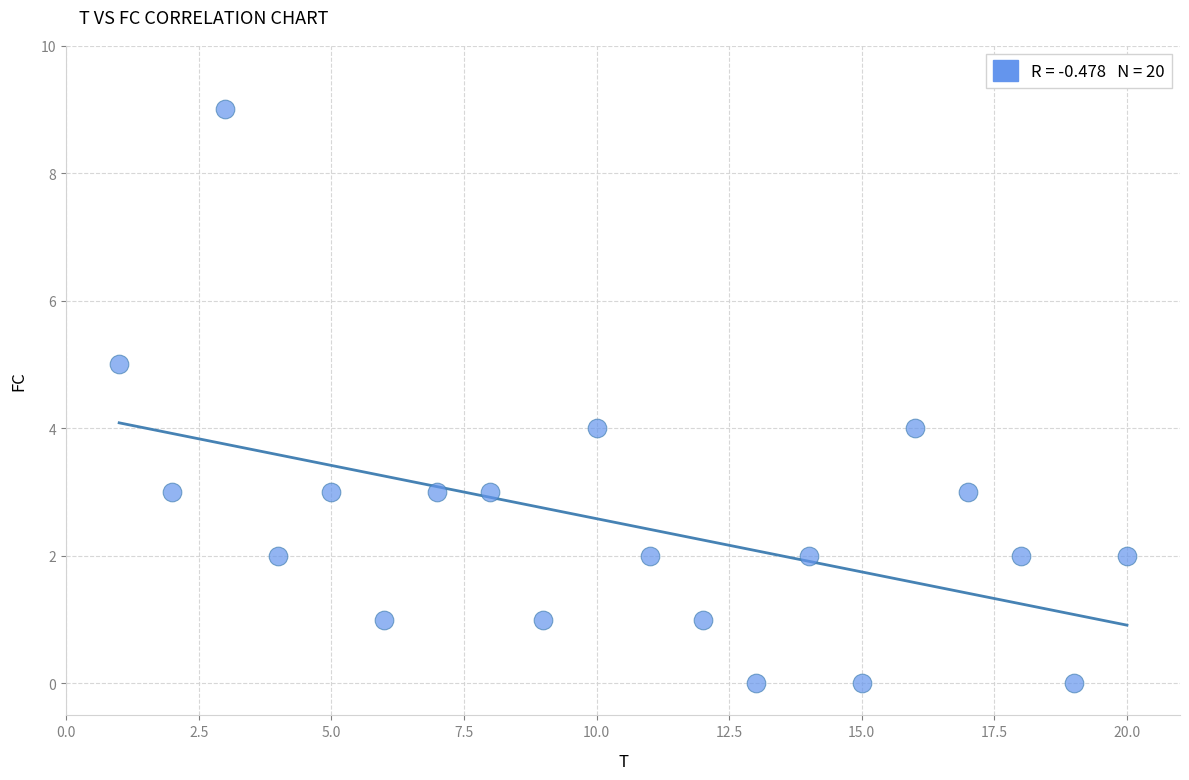

What is the range of Y values (max minus min)?

9